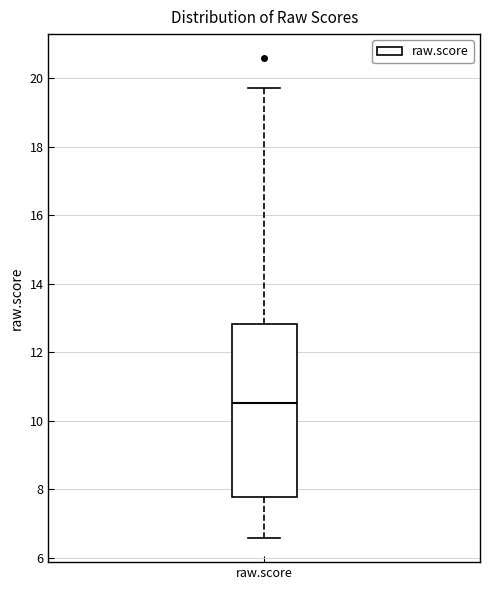

Read this box plot against the y-axis: the position of the median line, the range covered by the box, and the ends of both whiskers. The values are not printed on the chart, so give them approximately, as read against the axis.

median 10.6, box 7.8 to 12.8, whiskers 6.6 to 19.8